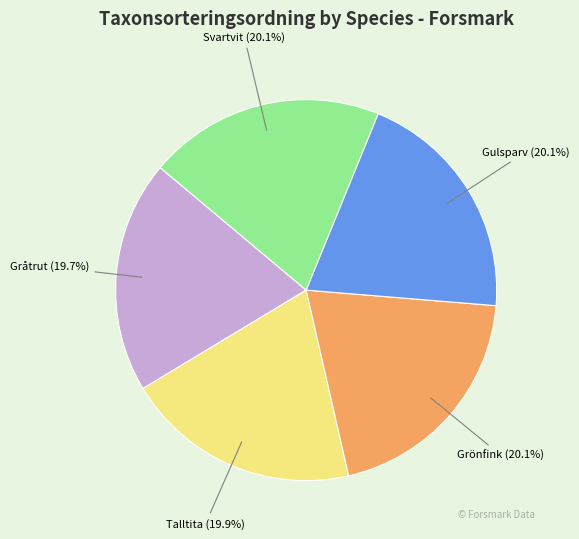

How many segments does this pie chart have?

5